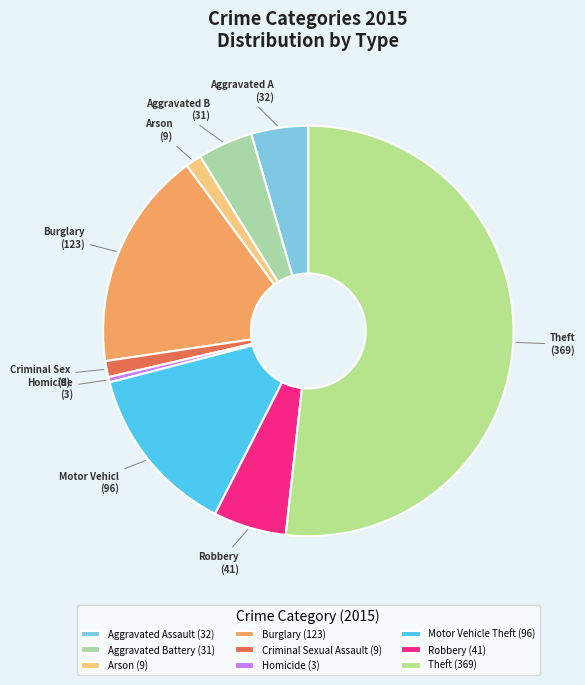

True or false: Criminal Sexual Assault accounts for 15% of the total.

False